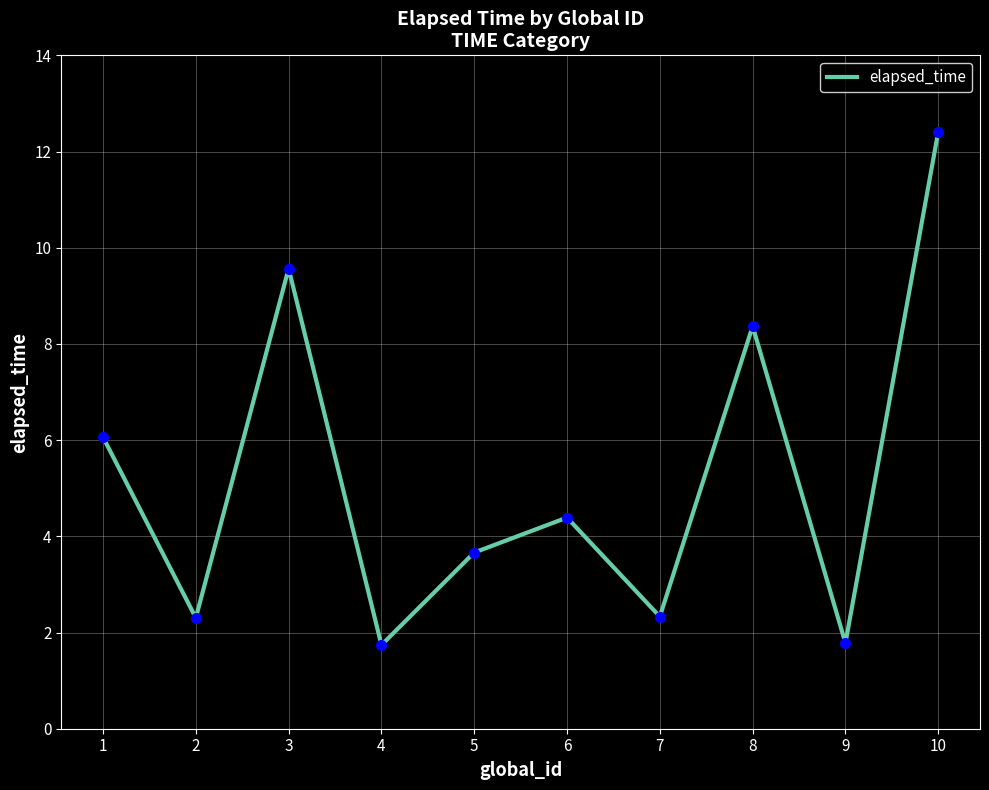

What is the greatest value displayed?

12.4